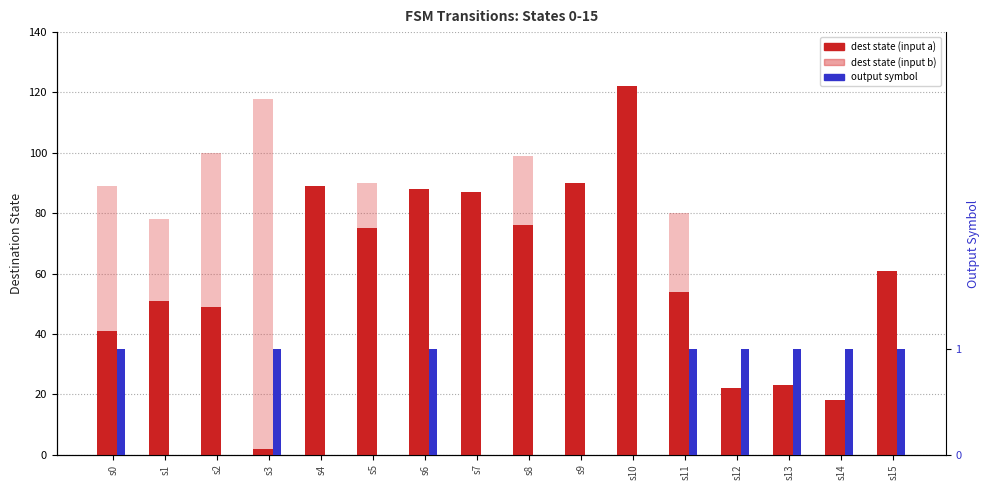

Count the number of data series in this chart.

3